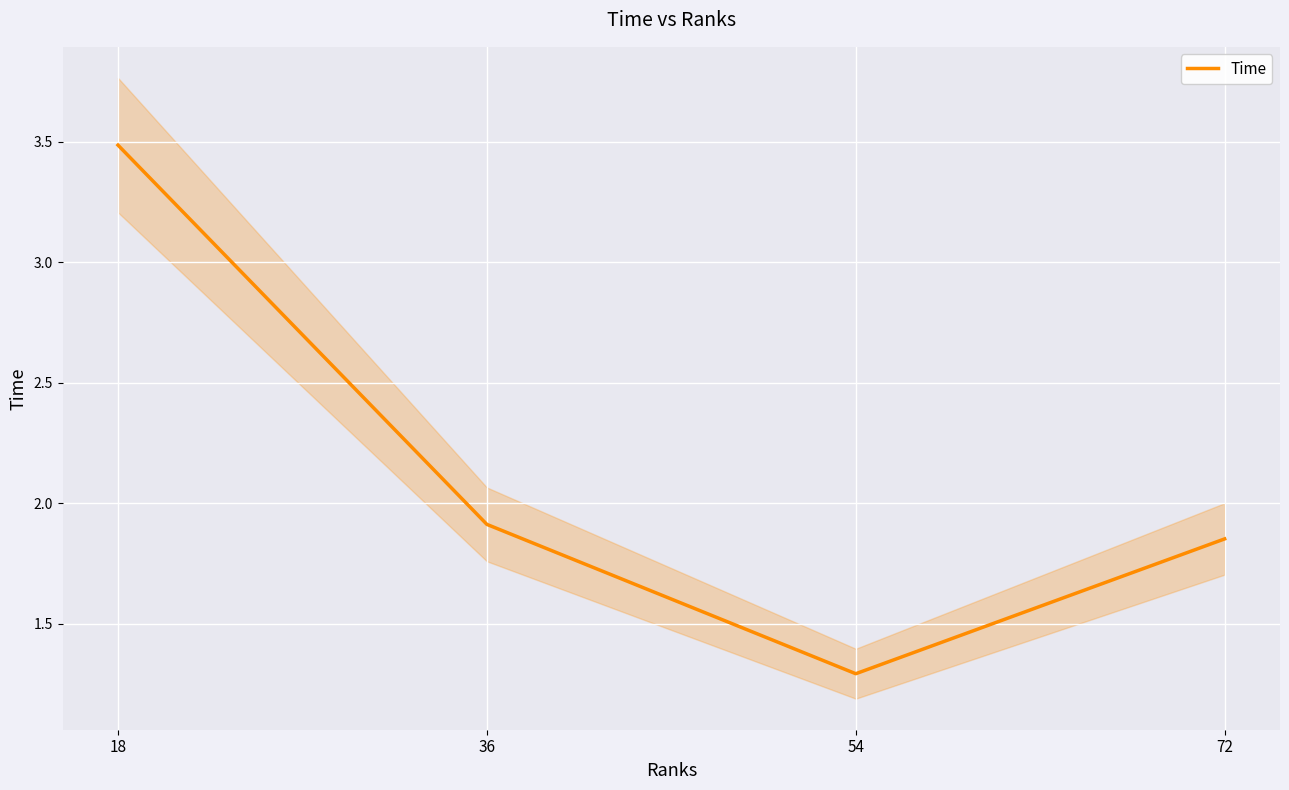

Approximately how many times larger is the value at 72 compared to 18?

0.5